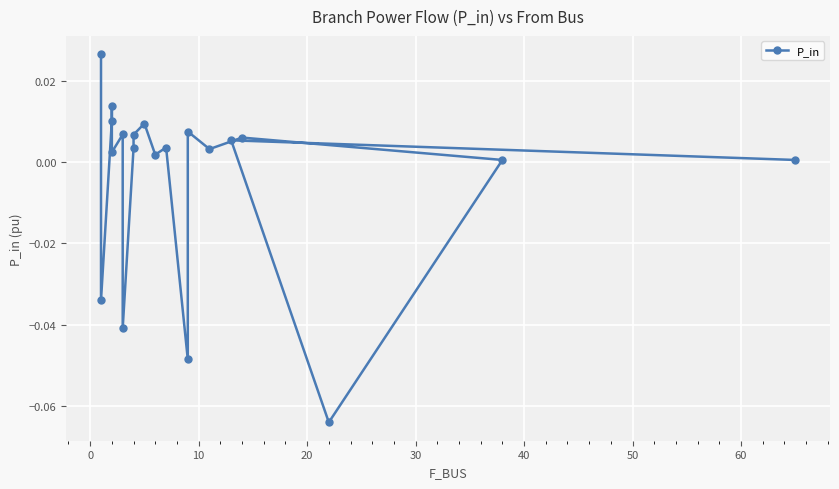

Is this an area chart (filled region under the line)?

No